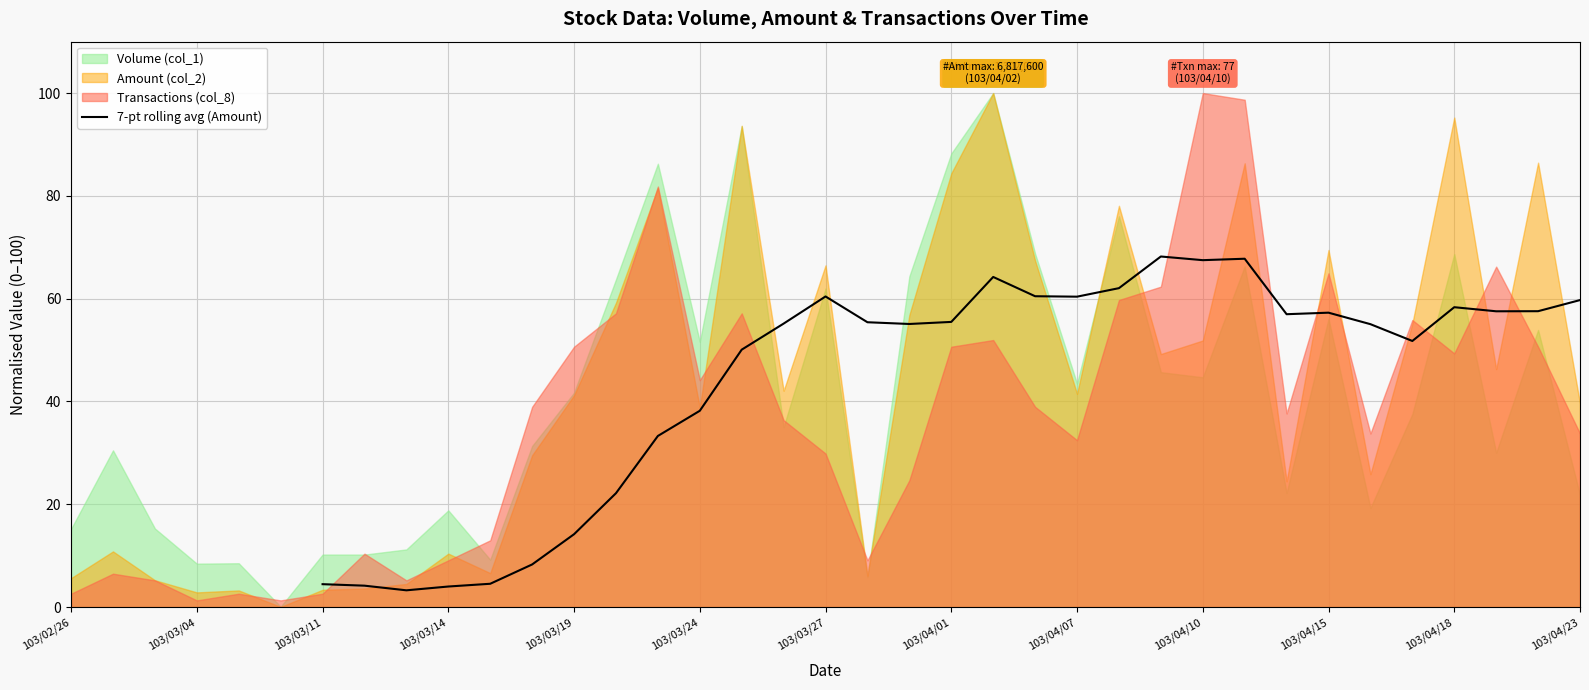

True or false: 7-pt rolling avg (Amount) has a value of 42.5 at 103/04/10.

False